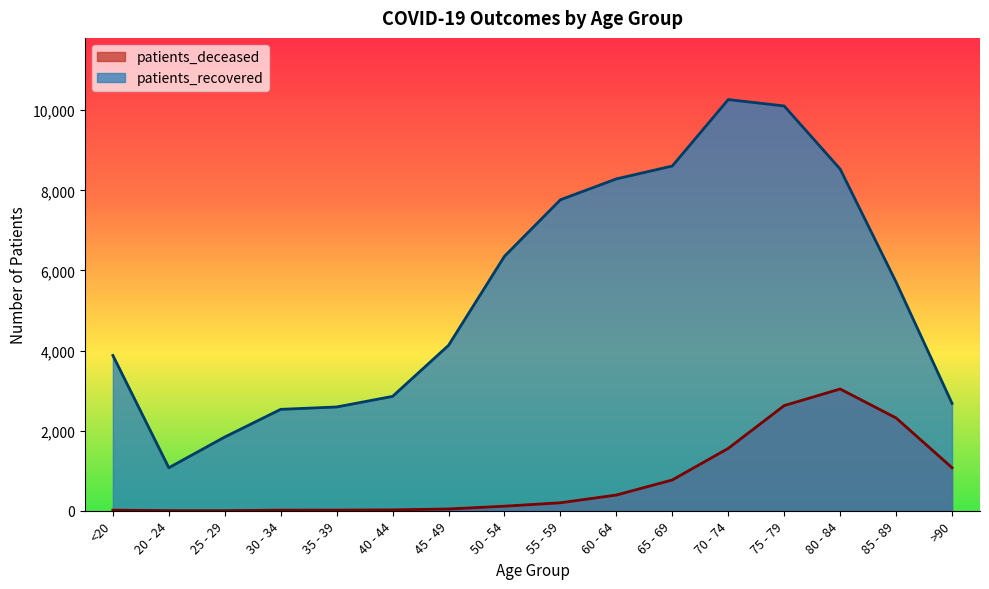

Reading left to right, transcribe all the data shown in this chart.

patients_deceased: 15	3	3	15	16	22	44	114	199	392	769	1557	2626	3040	2317	1075
patients_recovered: 3878	1074	1841	2532	2591	2856	4130	6354	7765	8286	8608	10267	10107	8532	5710	2681